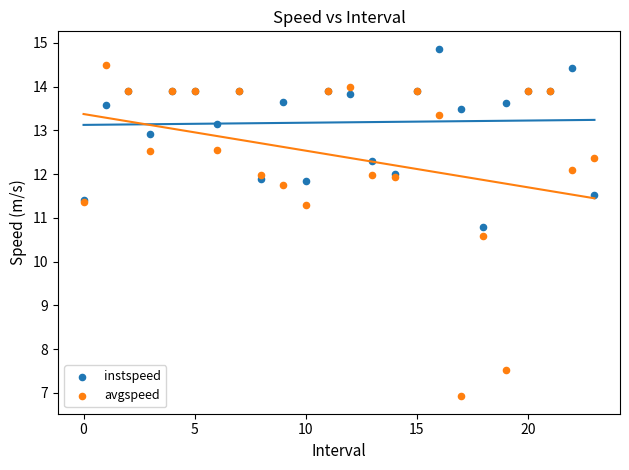

In the avgspeed series, what Y value is closest to 10?

10.6